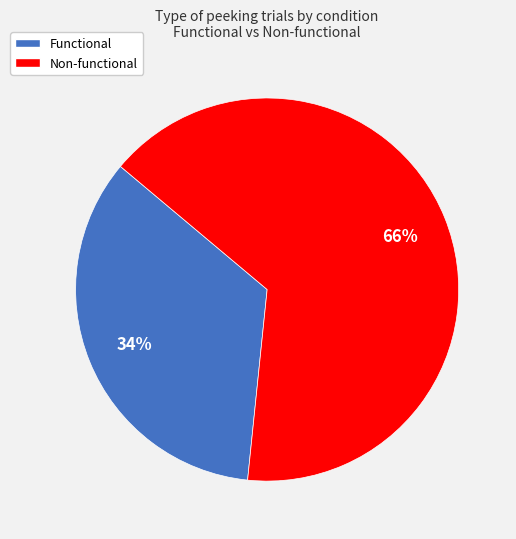

Which has a higher value, Non-functional or Functional?

Non-functional